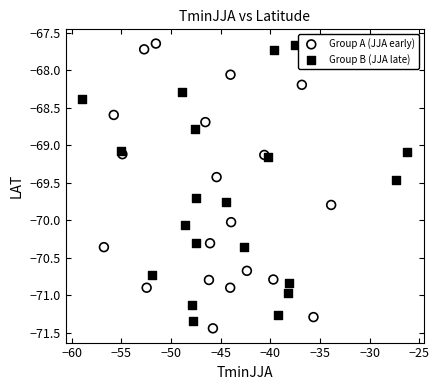

What are all the series names shown in the legend?

Group A (JJA early), Group B (JJA late)